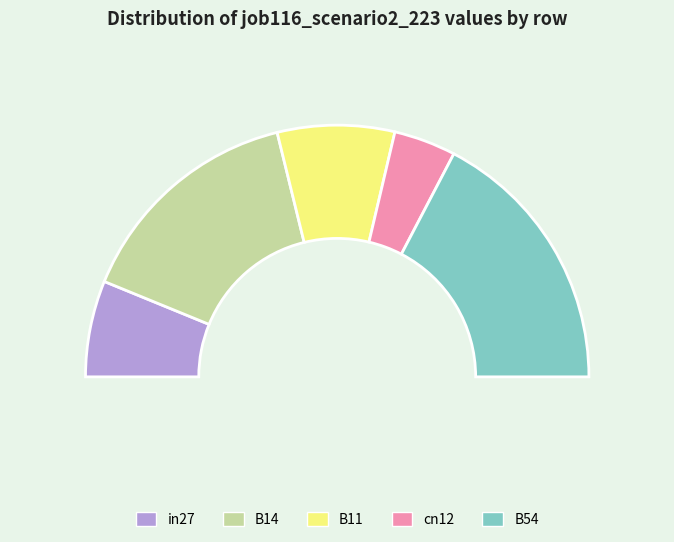

Combined, what portion of the pie is in27 and B14?

42.3%